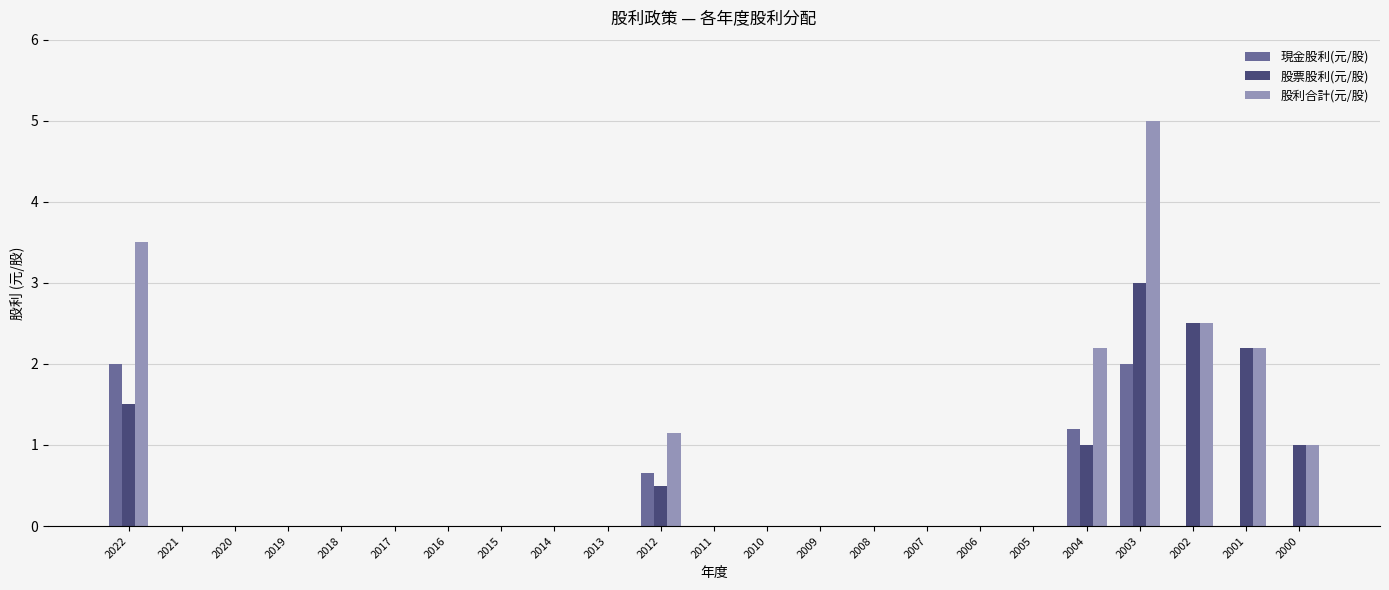

Is it true that 股票股利(元/股) equals -1.3 at 2015?

False